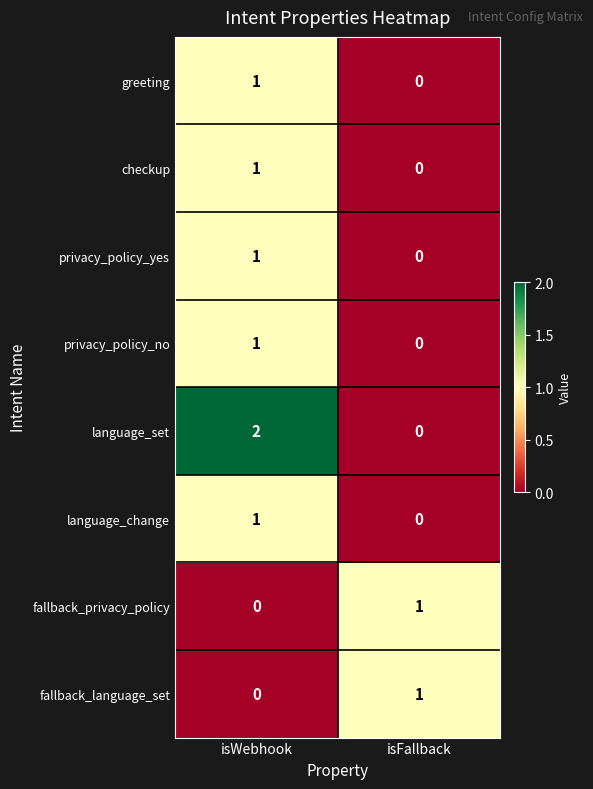

The privacy_policy_no series shows 0 at isWebhook. True or false?

False